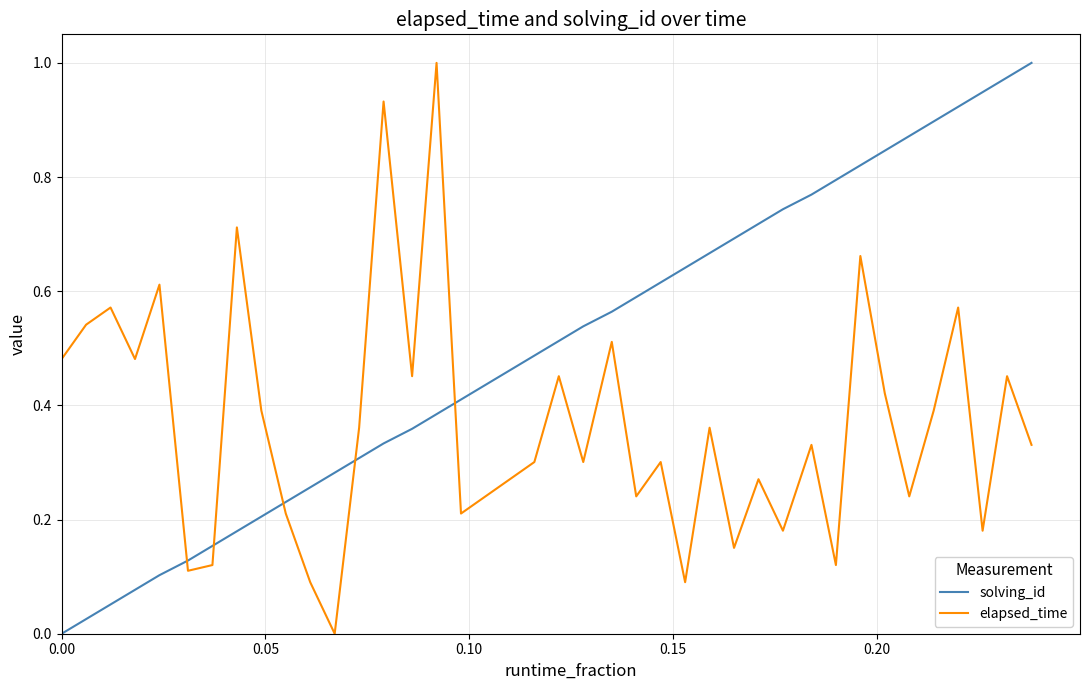

Which series ends up on top after the final intersection of elapsed_time and solving_id?

solving_id